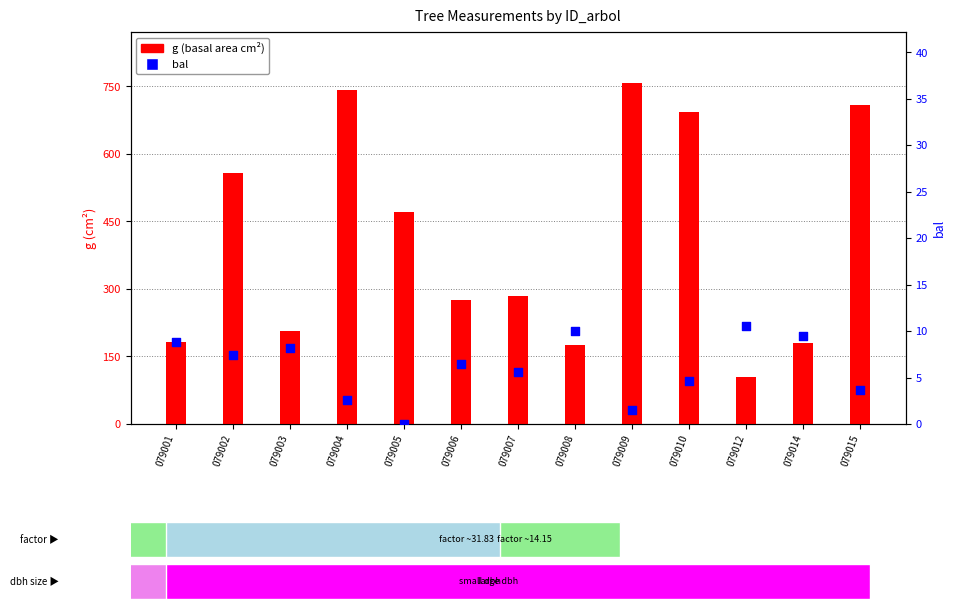

Is the value of g at 079014 greater than the value of bal at 079003?

Yes